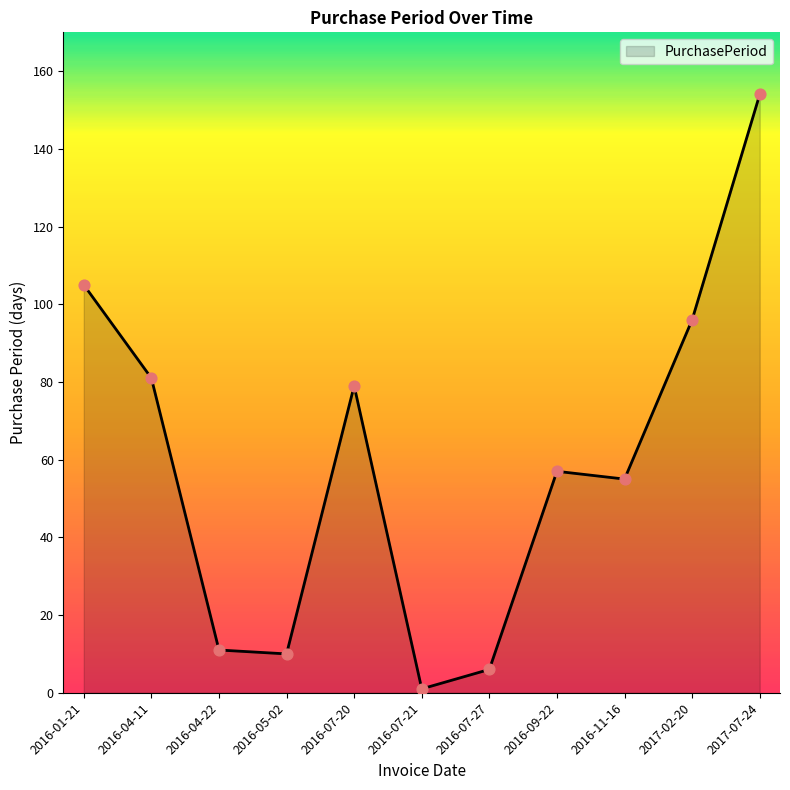

Which has a higher value, 2017-02-20 or 2016-07-21?

2017-02-20